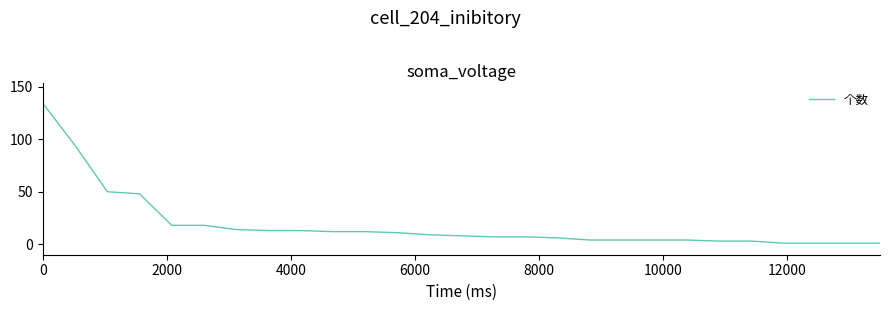

What is the difference between the maximum and minimum values?

133